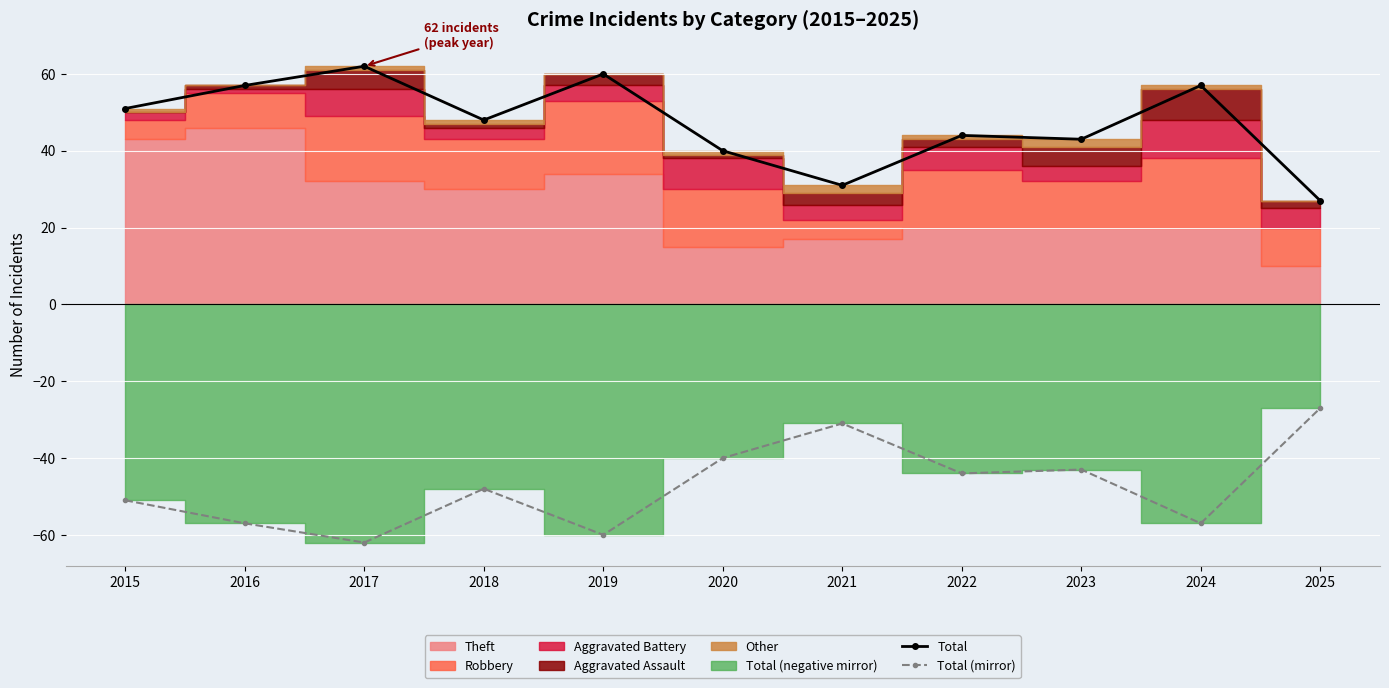

The value of Total (mirror) at 2024 is -57. True or false?

True